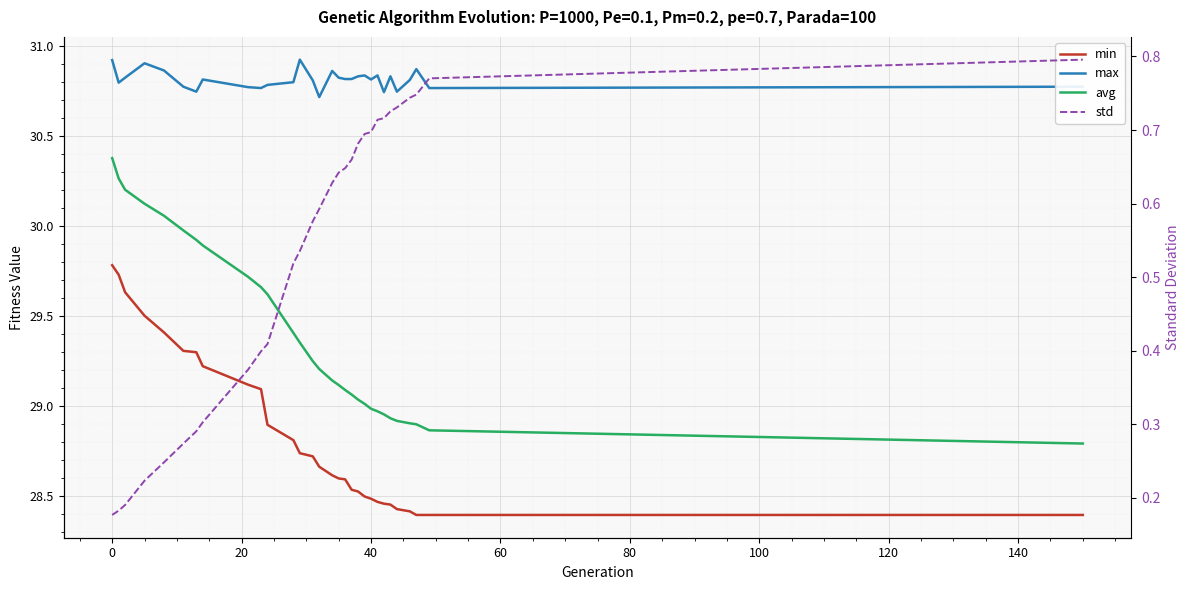

What are all the series names shown in the legend?

min, max, avg, std